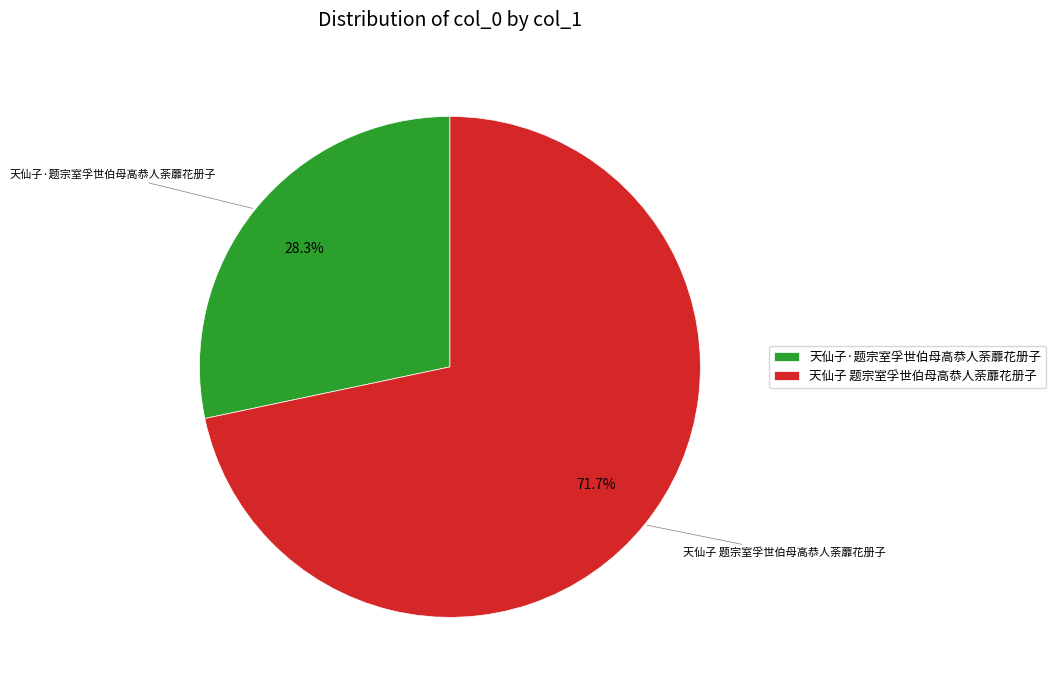

Do 天仙子 题宗室孚世伯母高恭人荼蘼花册子 and 天仙子·题宗室孚世伯母高恭人荼蘼花册子 together represent more than half of the pie?

Yes